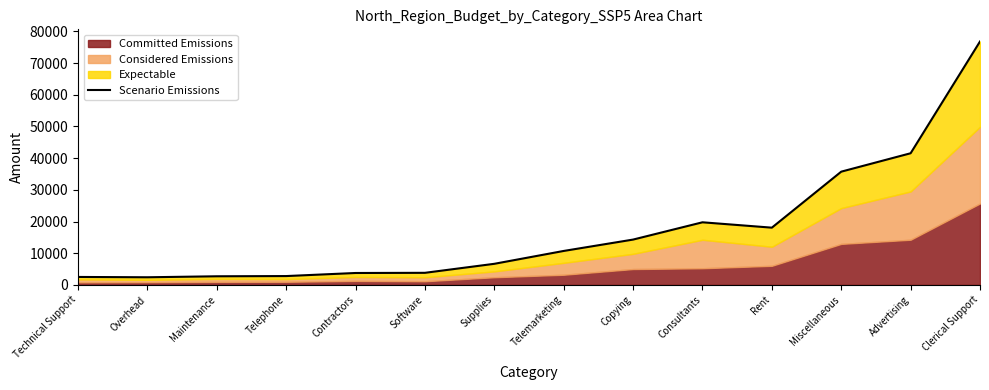

At which category does the data reach its first local valley?

Overhead